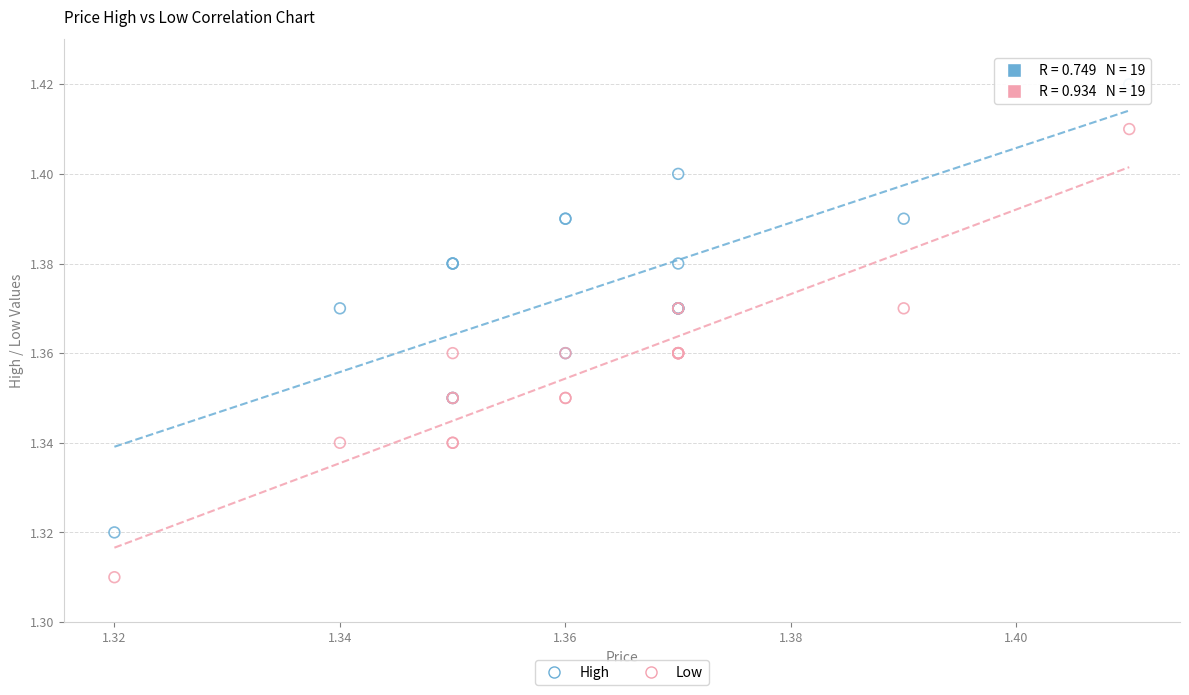

Which series contains the highest Y value?

High